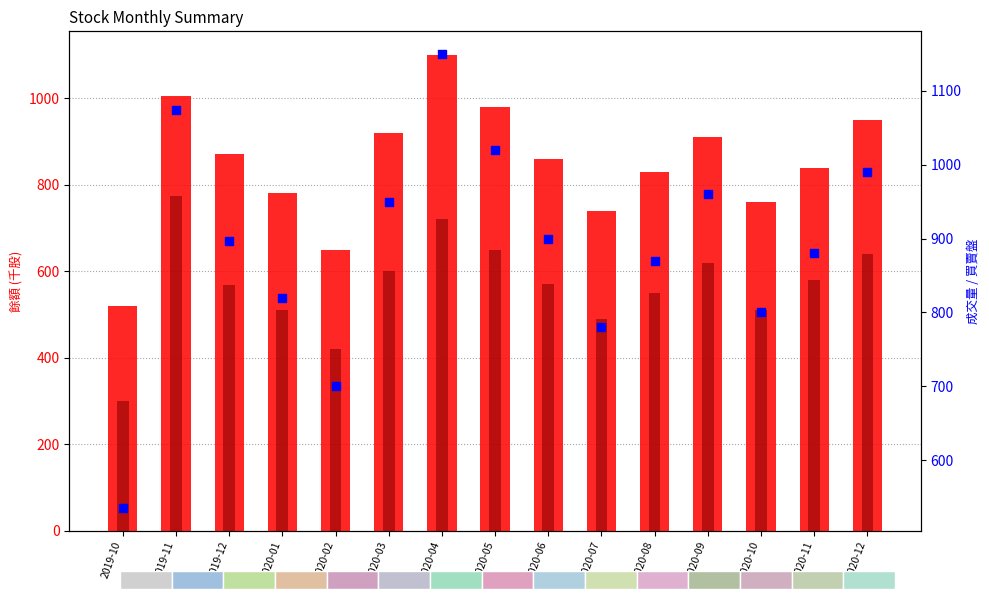

Which series reaches the minimum Y coordinate?

內盤量